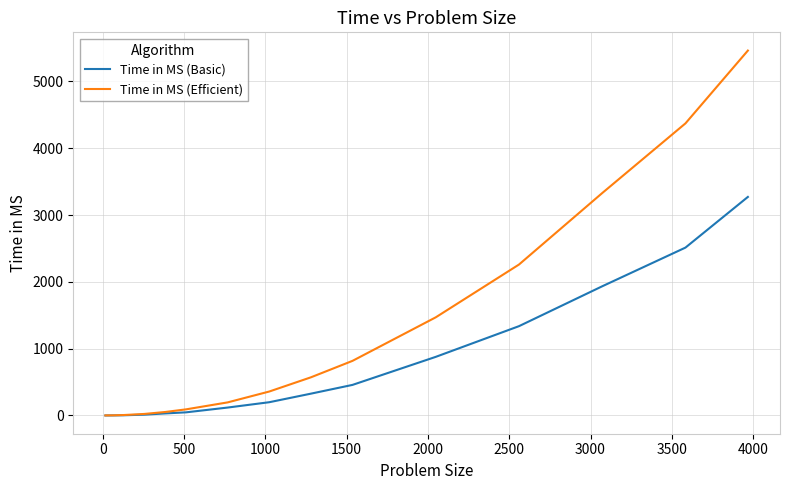

Which series has the largest total across all categories?

Time in MS (Efficient)